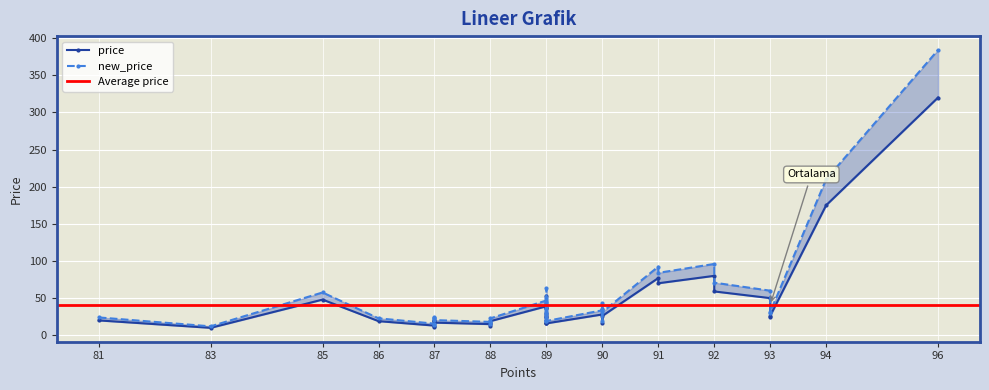

Where is the first local minimum for new_price?

2